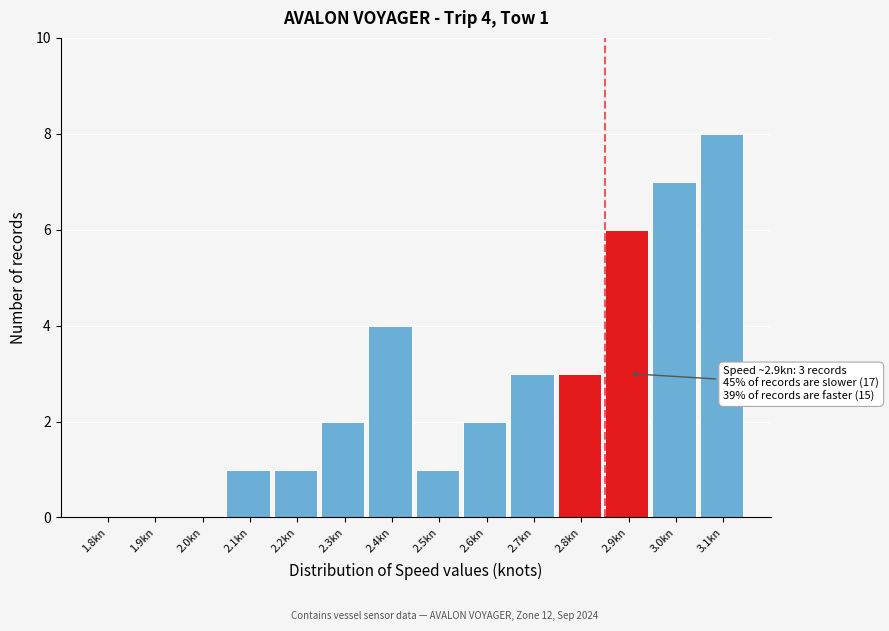

Reading right to left, list all the values displayed in this chart.

3.1kn=8	3.0kn=7	2.9kn=6	2.8kn=3	2.7kn=3	2.6kn=2	2.5kn=1	2.4kn=4	2.3kn=2	2.2kn=1	2.1kn=1	2.0kn=0	1.9kn=0	1.8kn=0